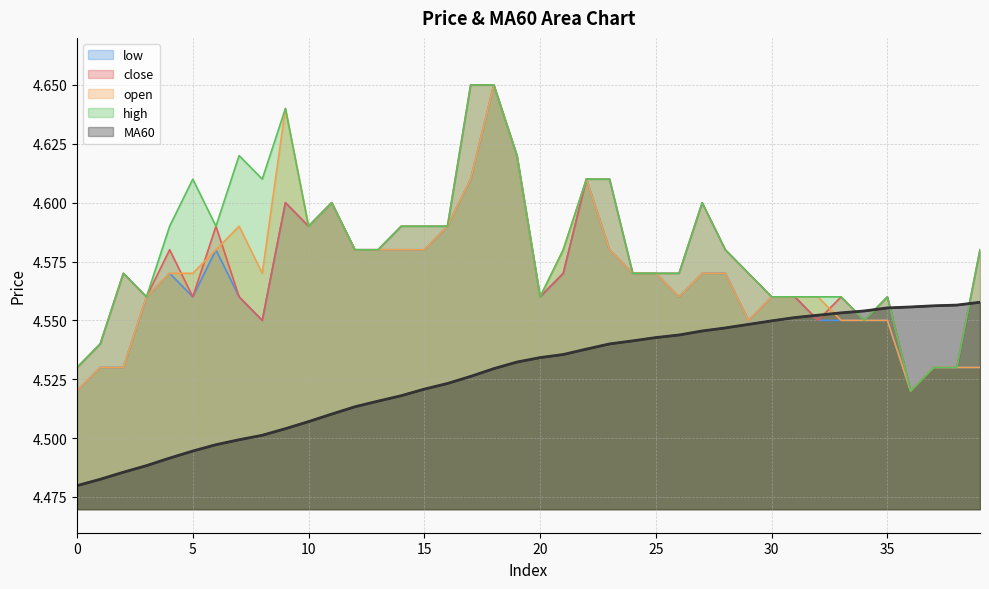

True or false: MA60 and high cross at least once.

True